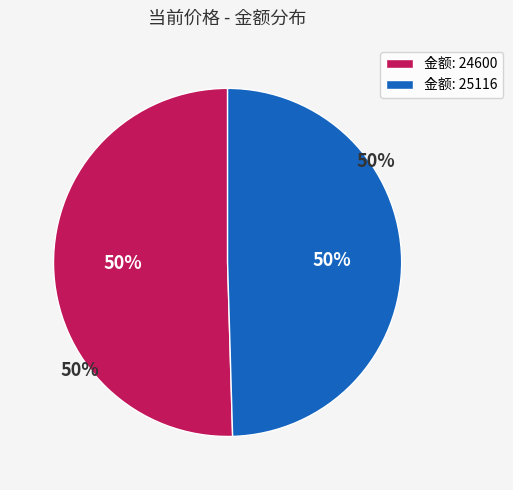

To the nearest percent, what portion does 25116 represent?

50%